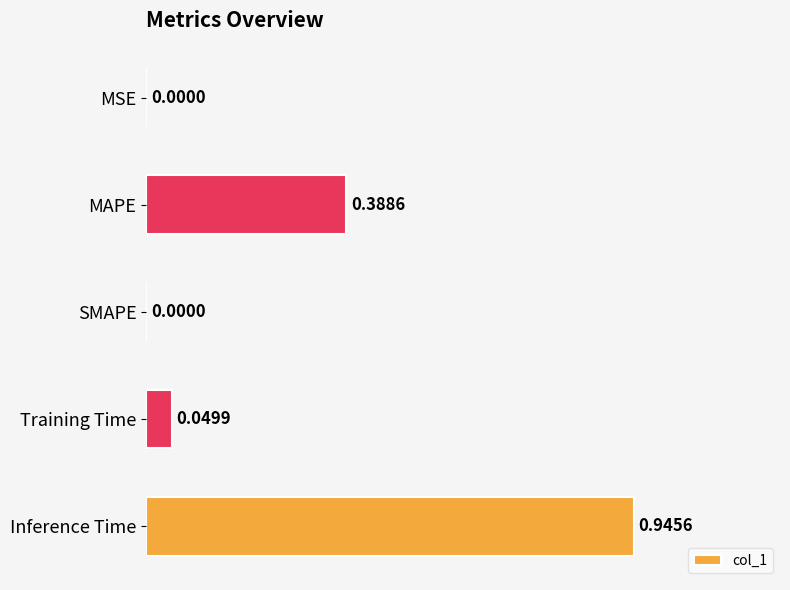

What is the change in value from MAPE to SMAPE?

-0.4